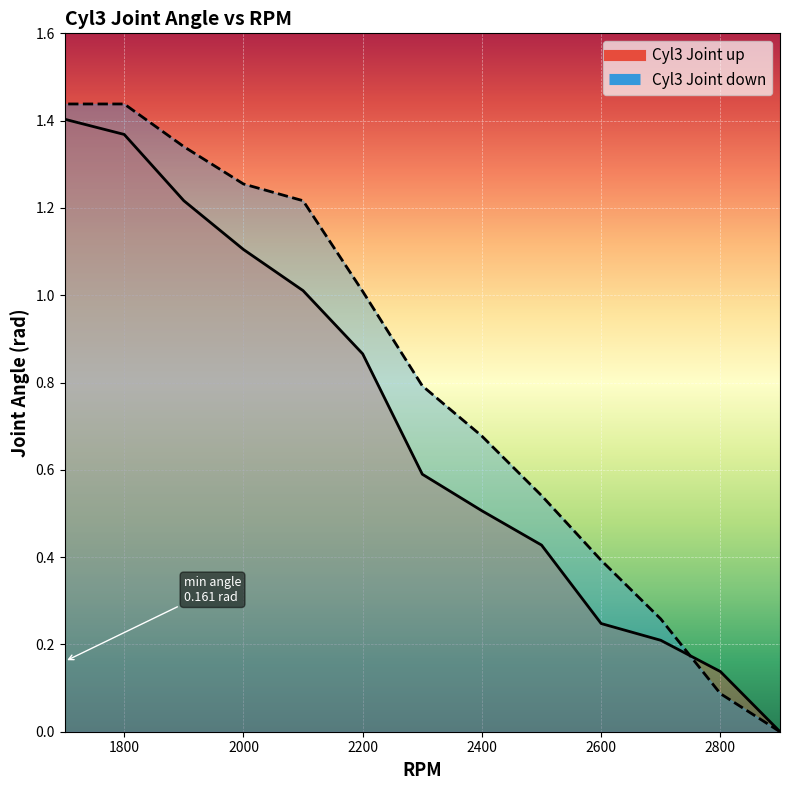

Between which two adjacent categories do Cyl3 Joint down and Cyl3 Joint up first intersect?

2800 and 2700